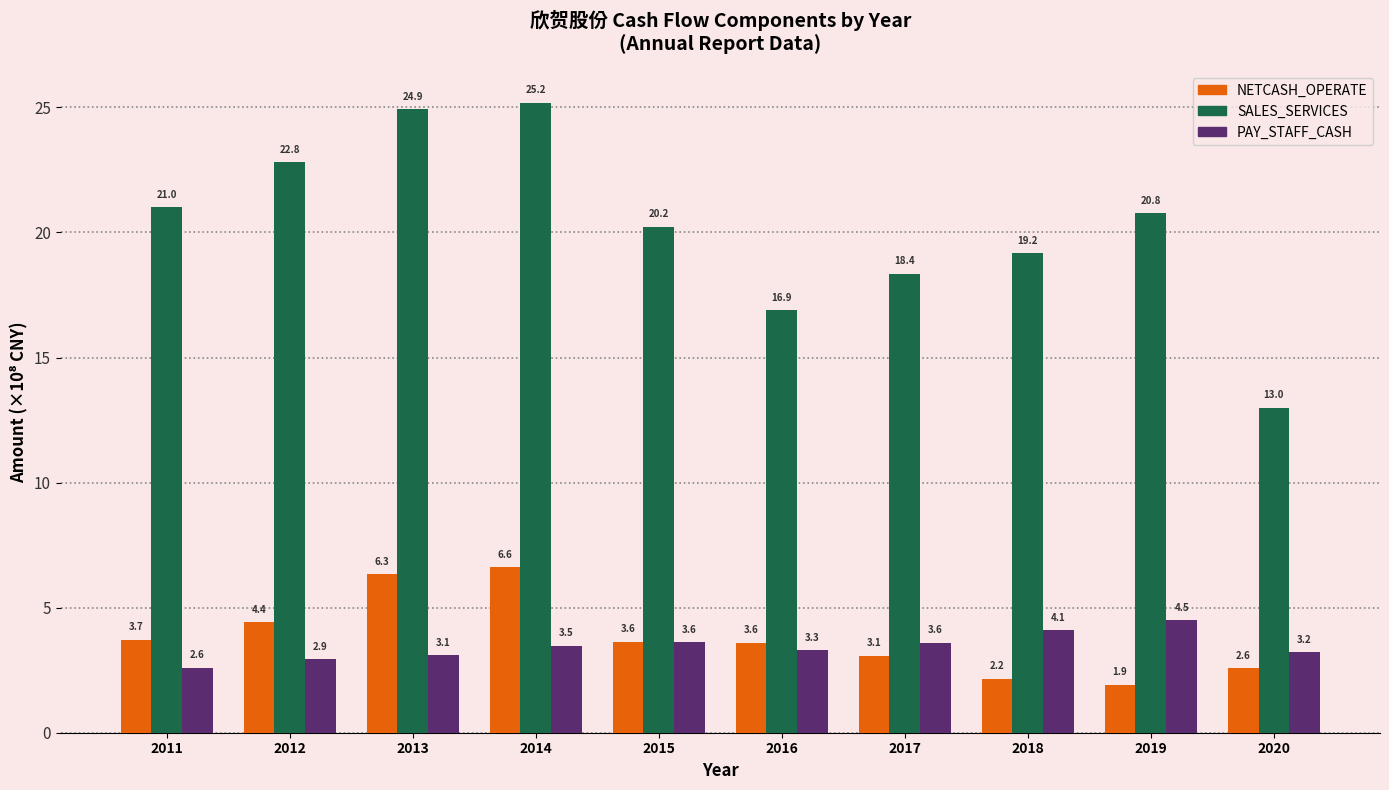

Does the chart contain stacked bars?

No